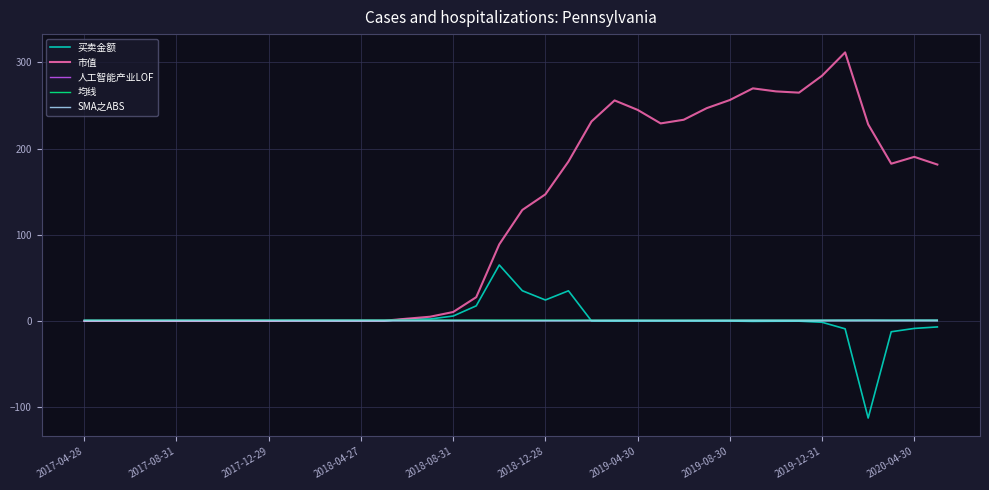

Which series has the largest range (max minus min)?

市值